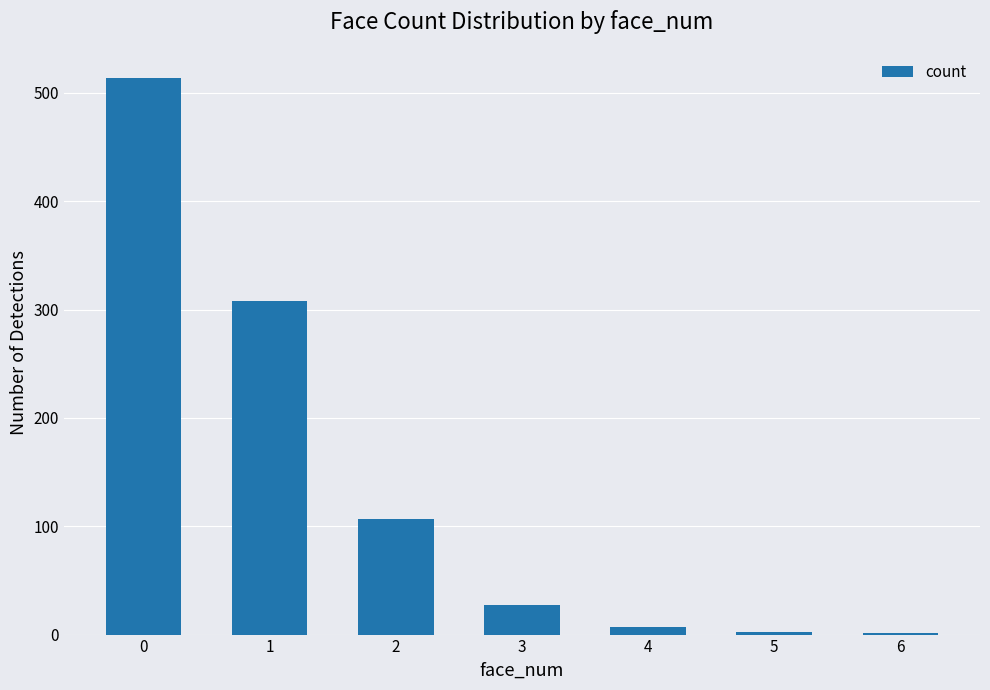

What is the maximum value shown in the chart?

514